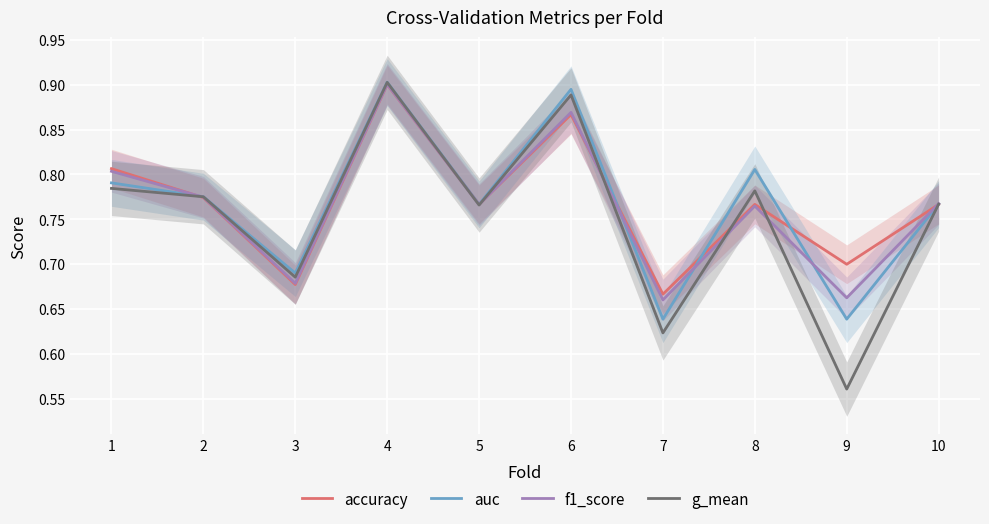

What are all the series names shown in the legend?

accuracy, auc, f1_score, g_mean